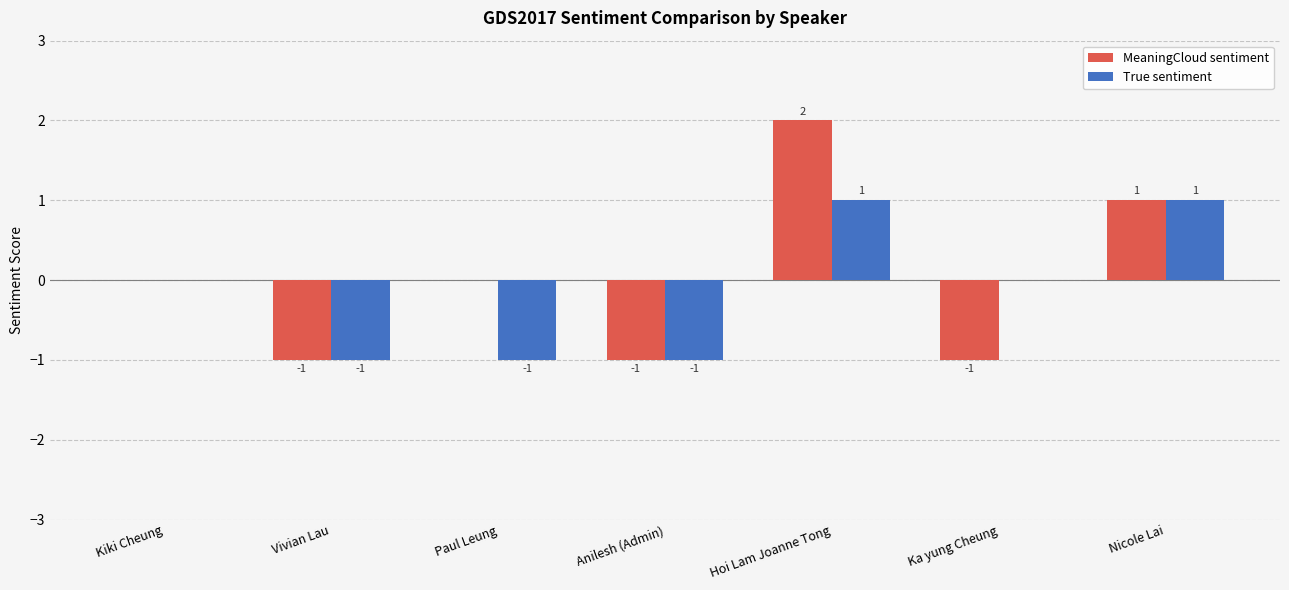

What are all the series names shown in the legend?

MeaningCloud sentiment, True sentiment